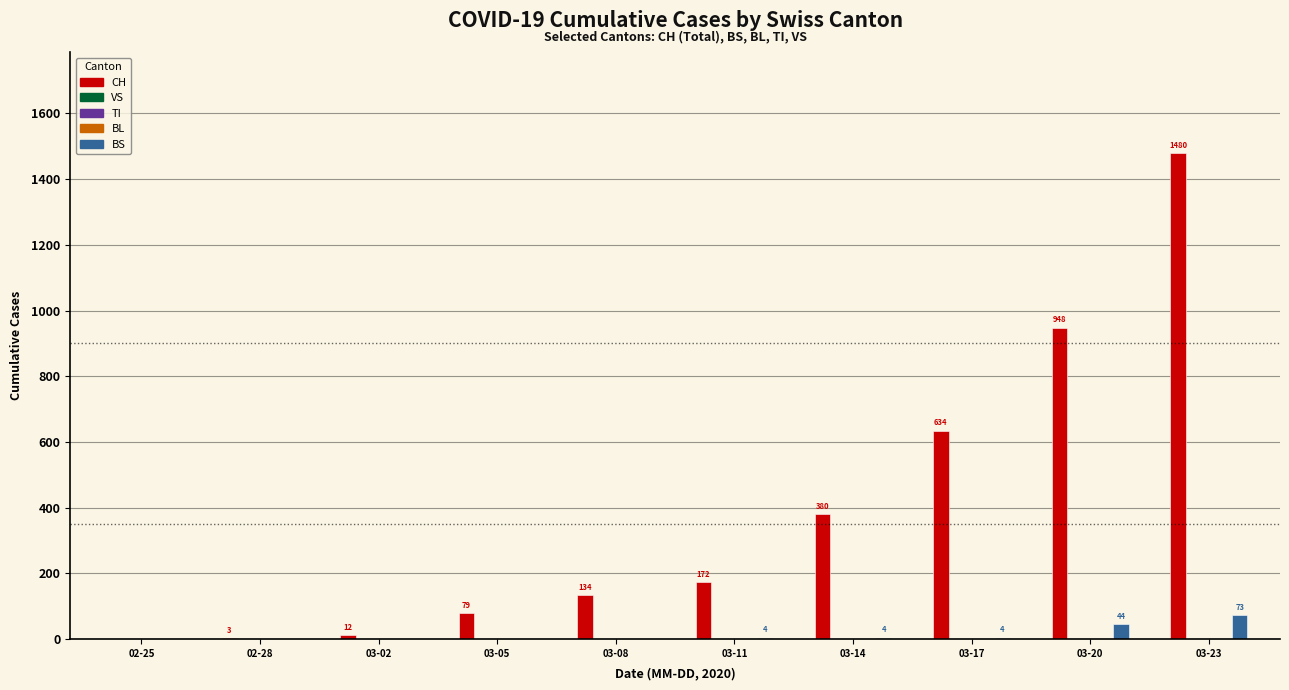

Which series has the largest total across all categories?

CH